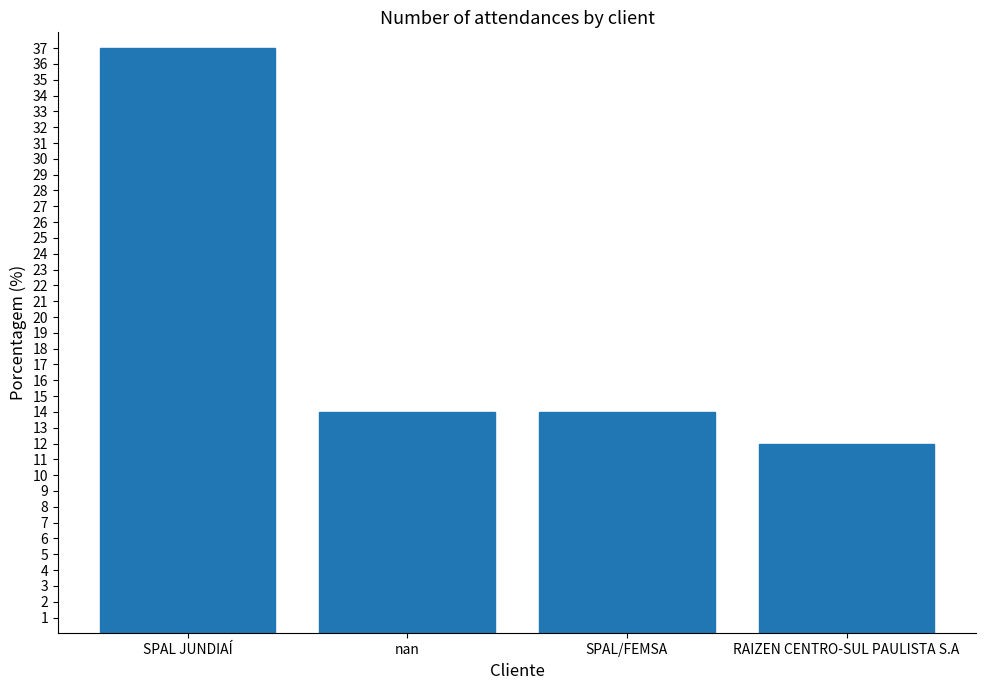

What is the label of the 4th bar from the left?

RAIZEN CENTRO-SUL PAULISTA S.A